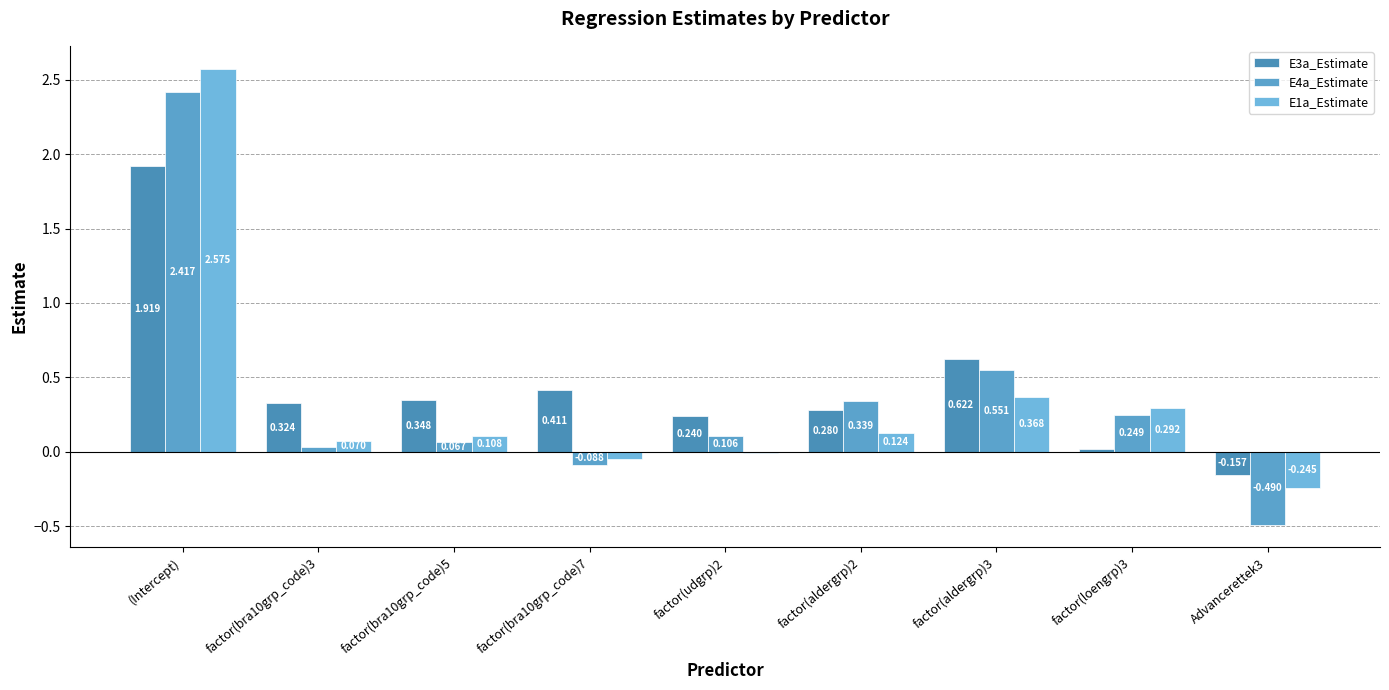

Which series has the widest spread of values?

E4a_Estimate